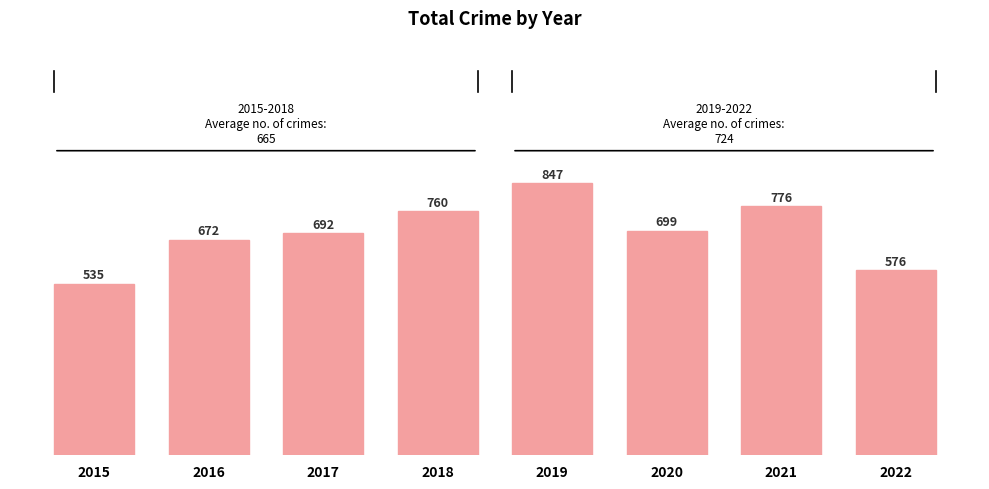

What is the difference between the values at 2020 and 2016?

27